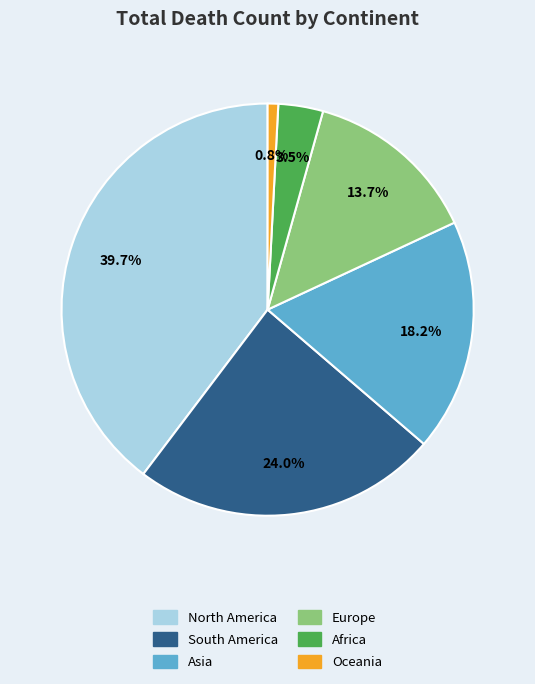

To the nearest percent, what is the average slice percentage?

17%